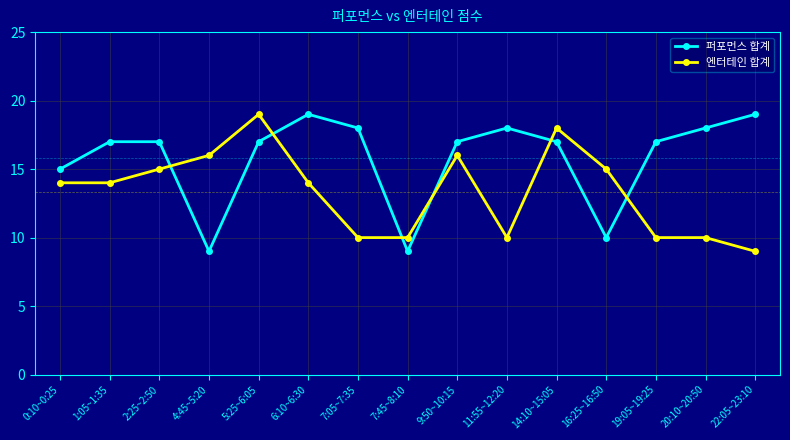

Rank the series at 4:45~5:20 from lowest to highest value.

퍼포먼스 합계, 엔터테인 합계